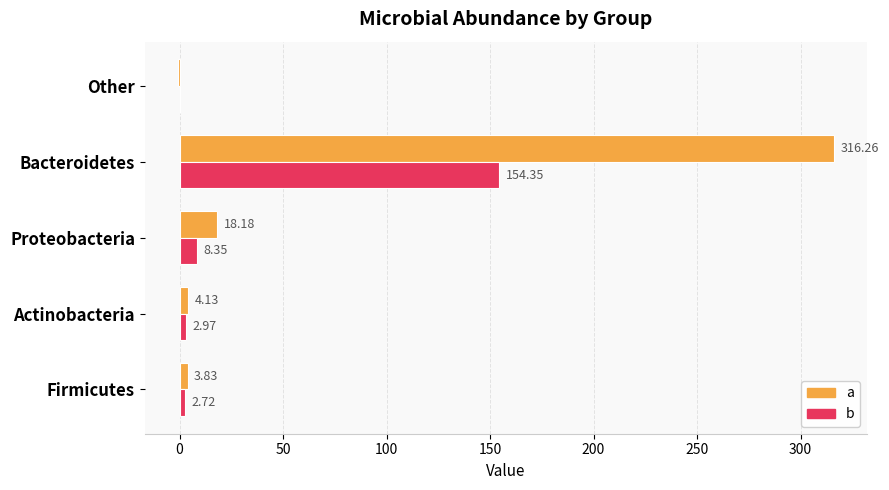

At which label does a reach its peak?

Bacteroidetes